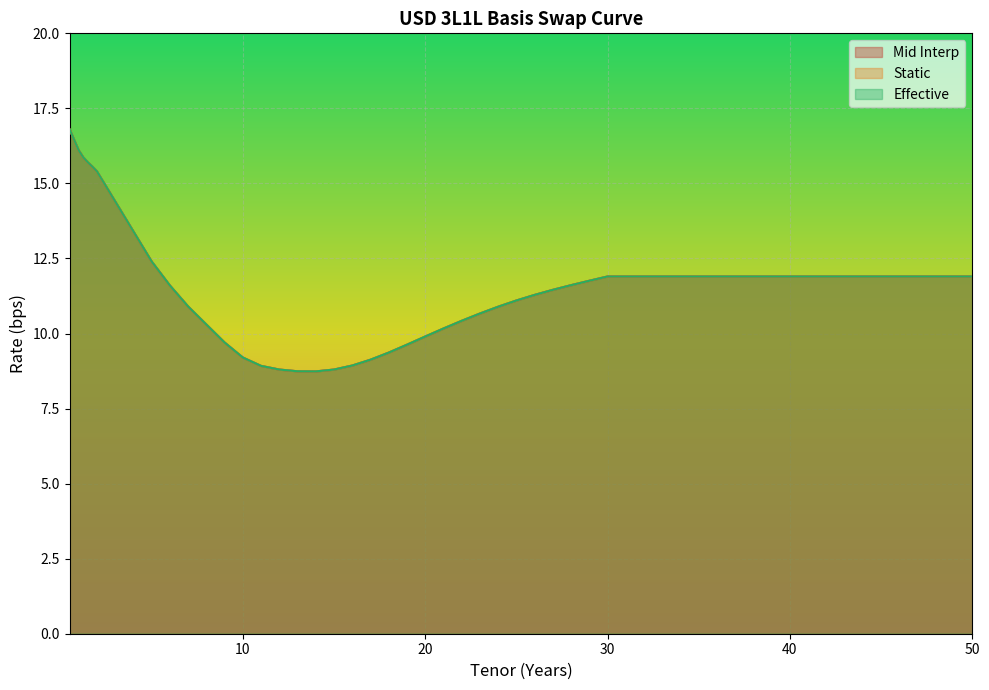

Where is the first local minimum for Mid Interp?

14